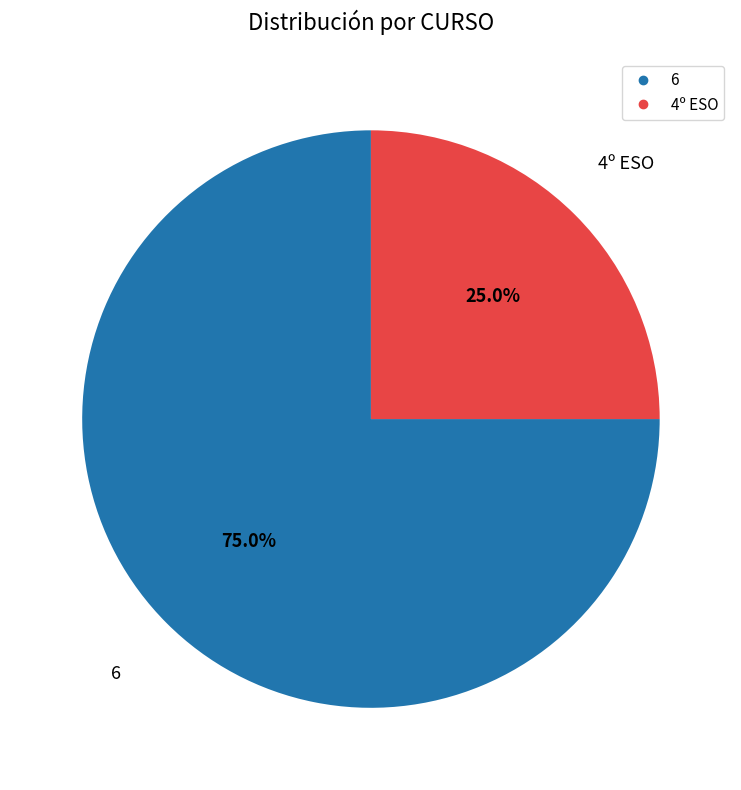

Does any single category account for the majority?

Yes